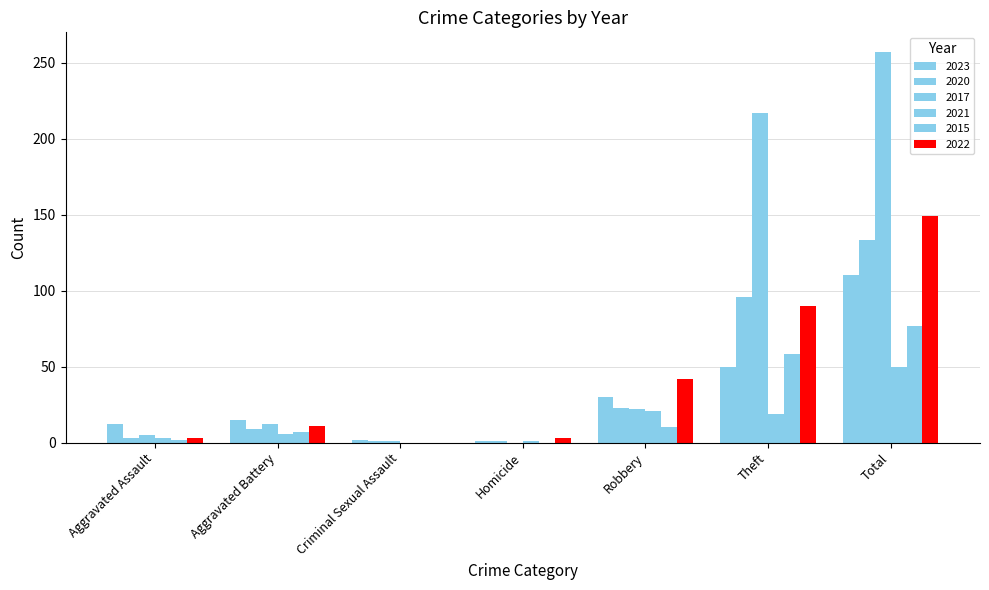

Are the bars grouped side by side (vs. stacked)?

Yes